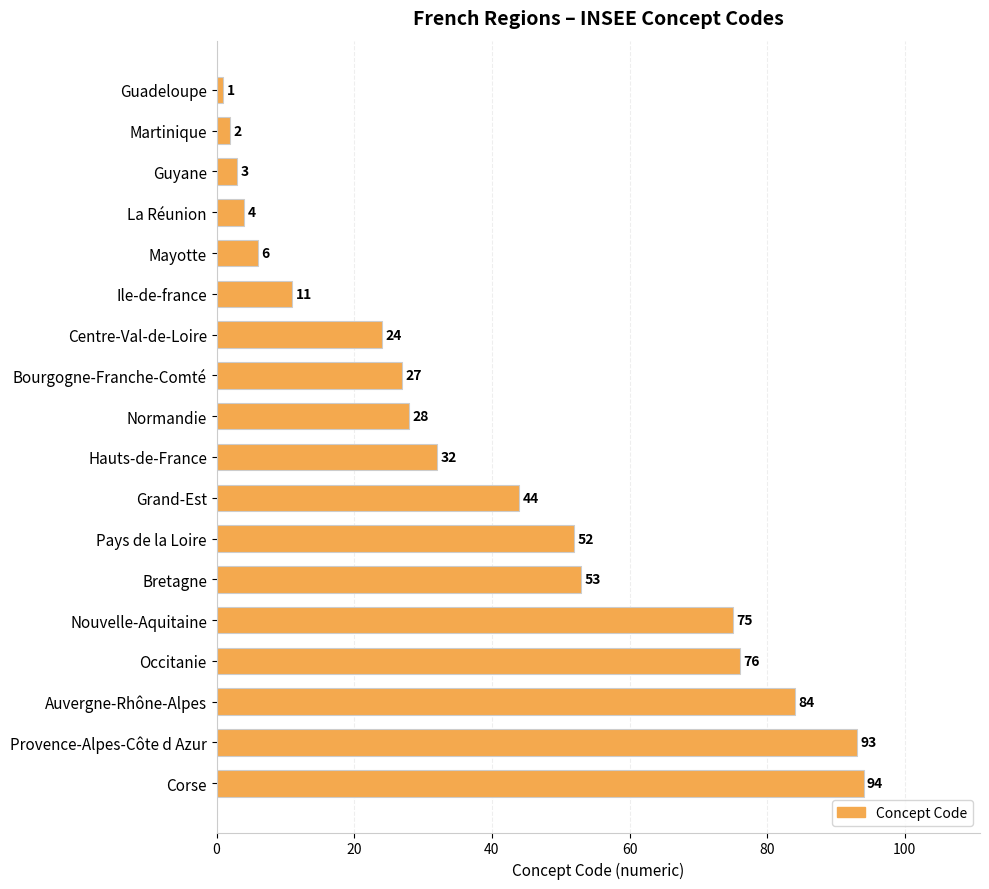

What is the ratio of the value at Auvergne-Rhône-Alpes to the value at Hauts-de-France?

2.6